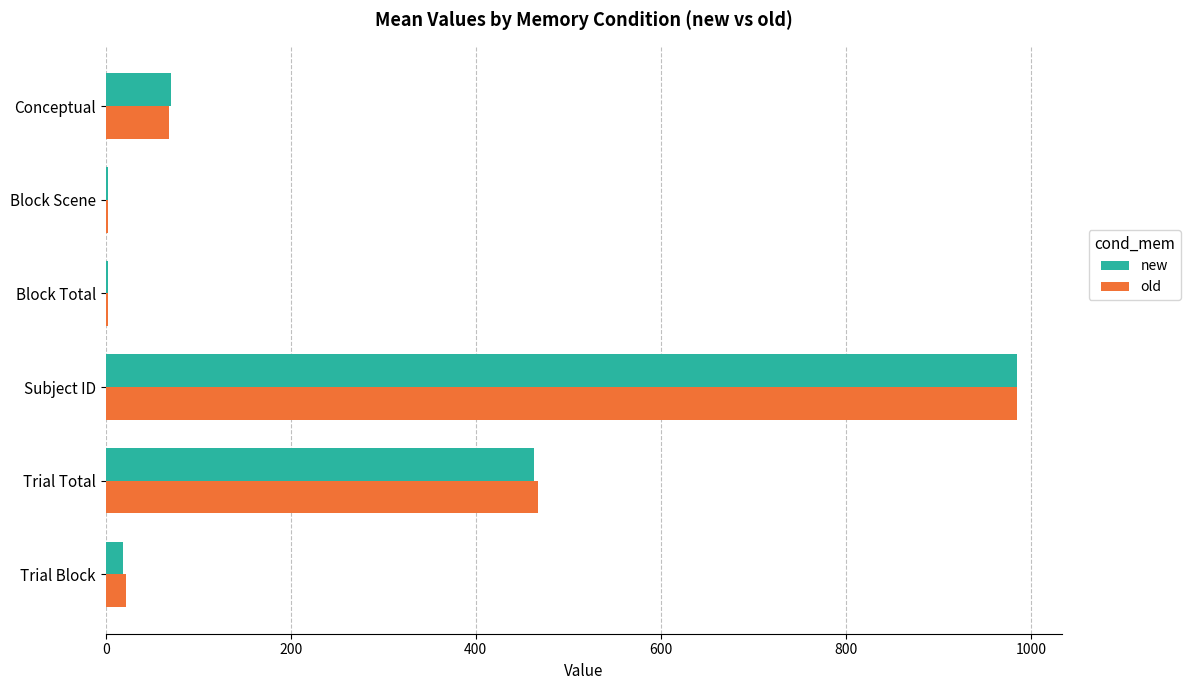

Which category has the highest value in the new series?

Subject ID